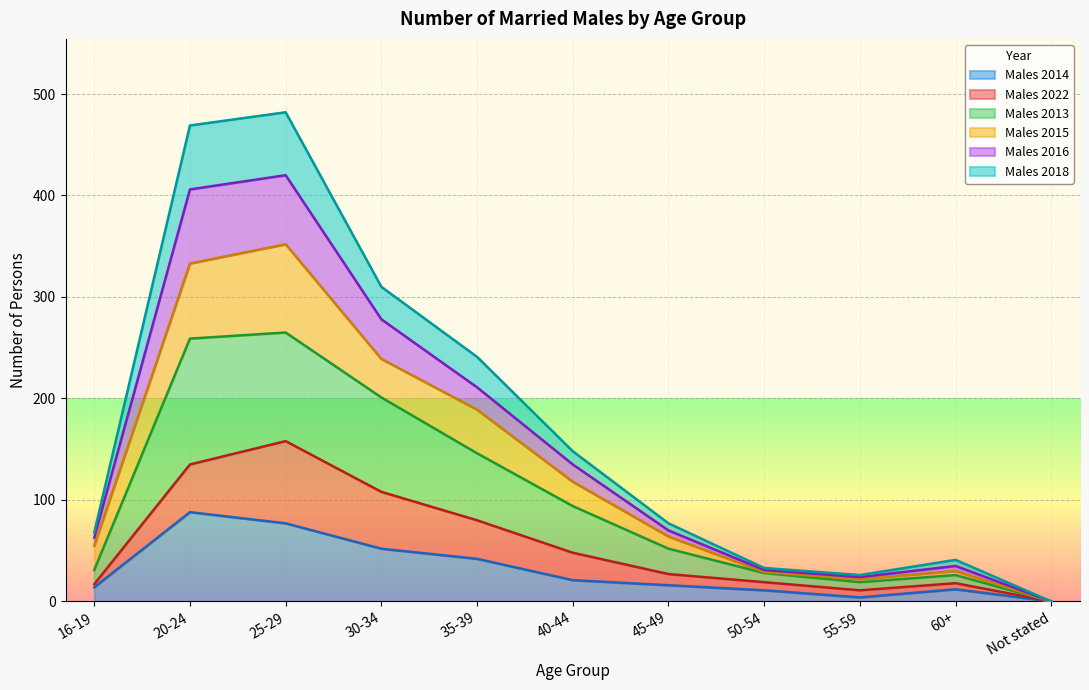

True or false: Males 2014 has more than 1 interior local peaks.

True